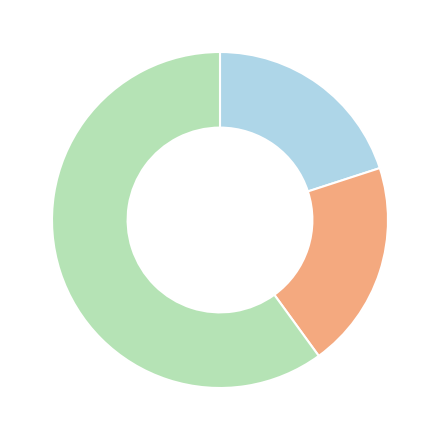

Is there any slice that represents more than half of the pie?

Yes